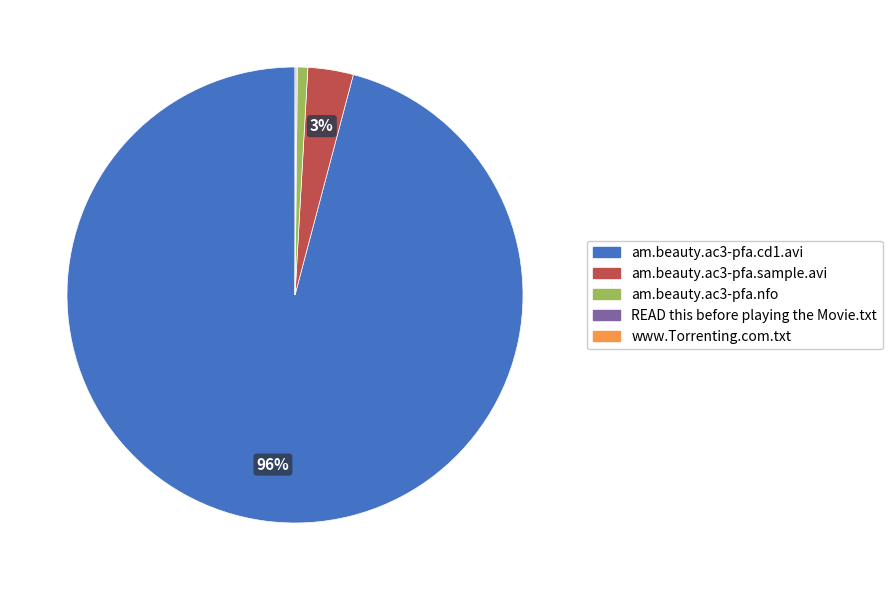

To the nearest percent, what is the average slice percentage?

20%